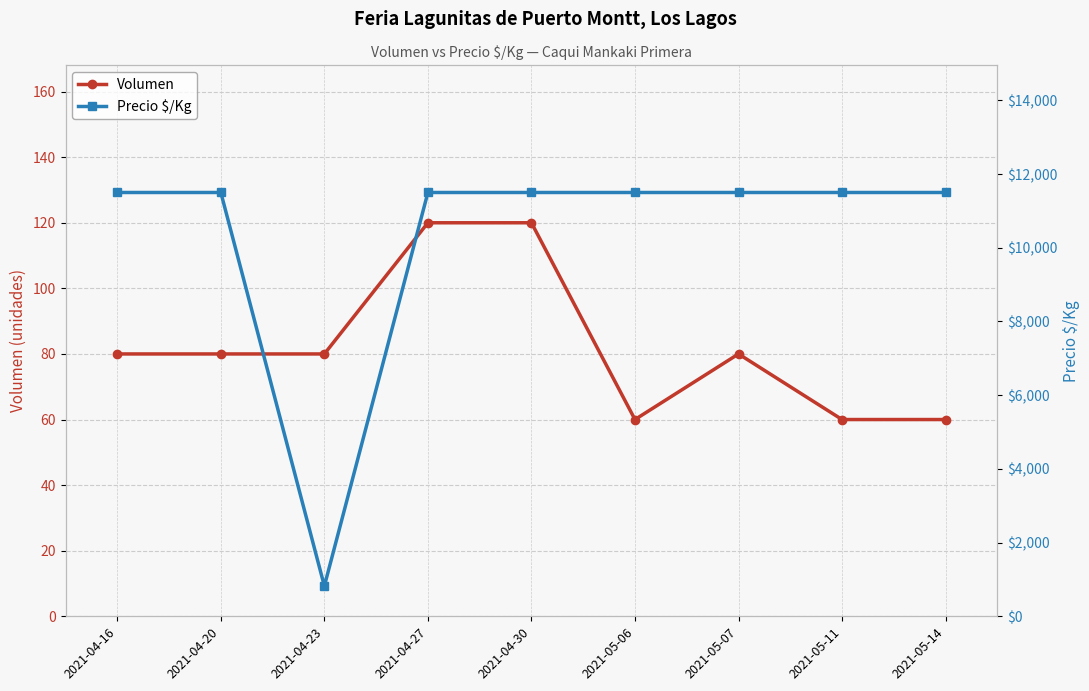

Reading left to right, extract all data points from this chart.

Volumen: 80	80	80	120	120	60	80	60	60
Precio $/Kg: 11500	11500	821	11500	11500	11500	11500	11500	11500